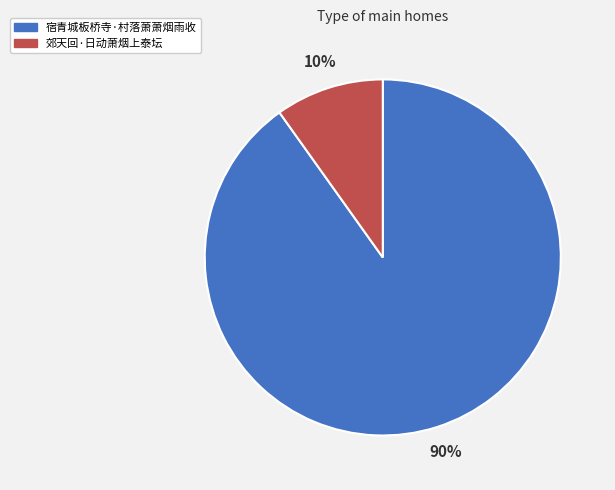

Does 郊天回·日动萧烟上泰坛 represent more than half of the total?

No